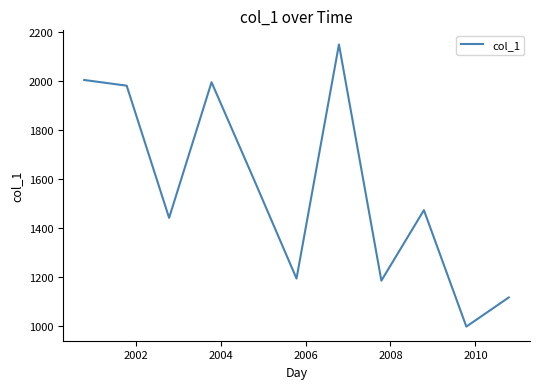

What is the smallest value displayed?

997.0